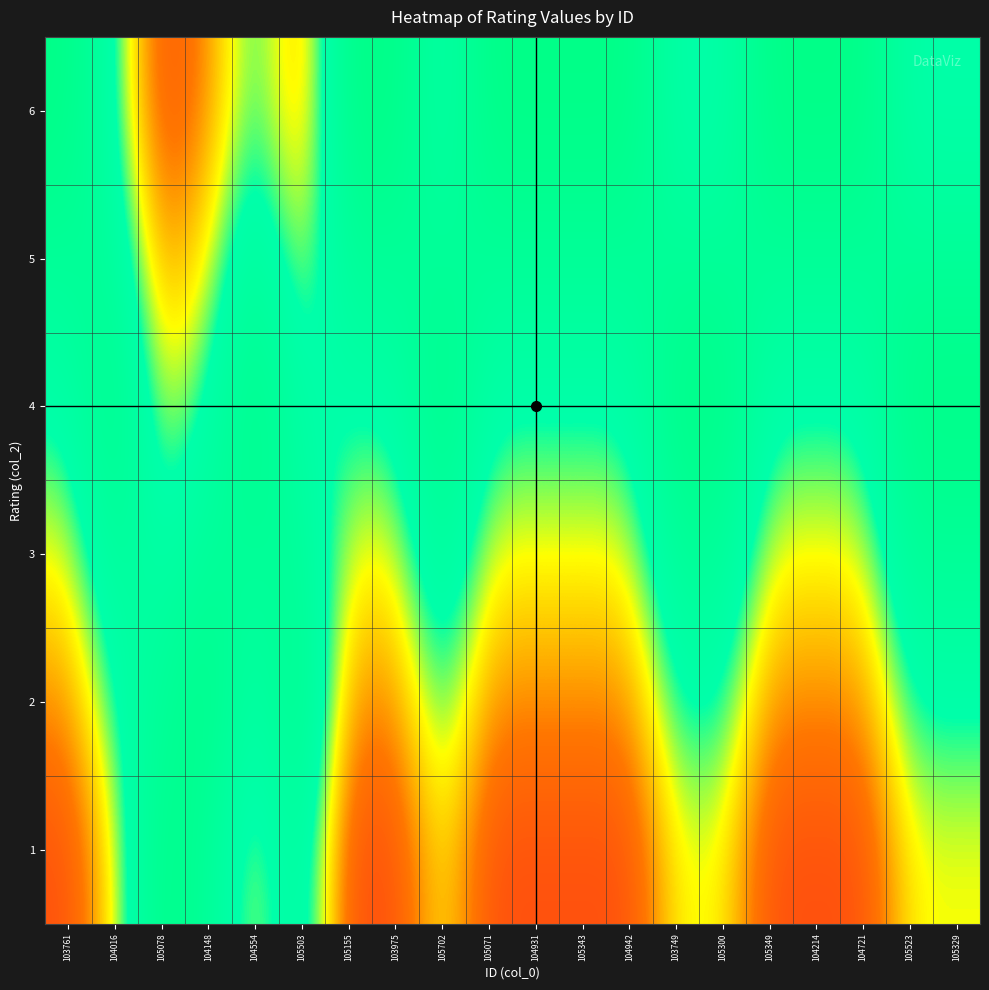

Count the number of categories in the chart.

20